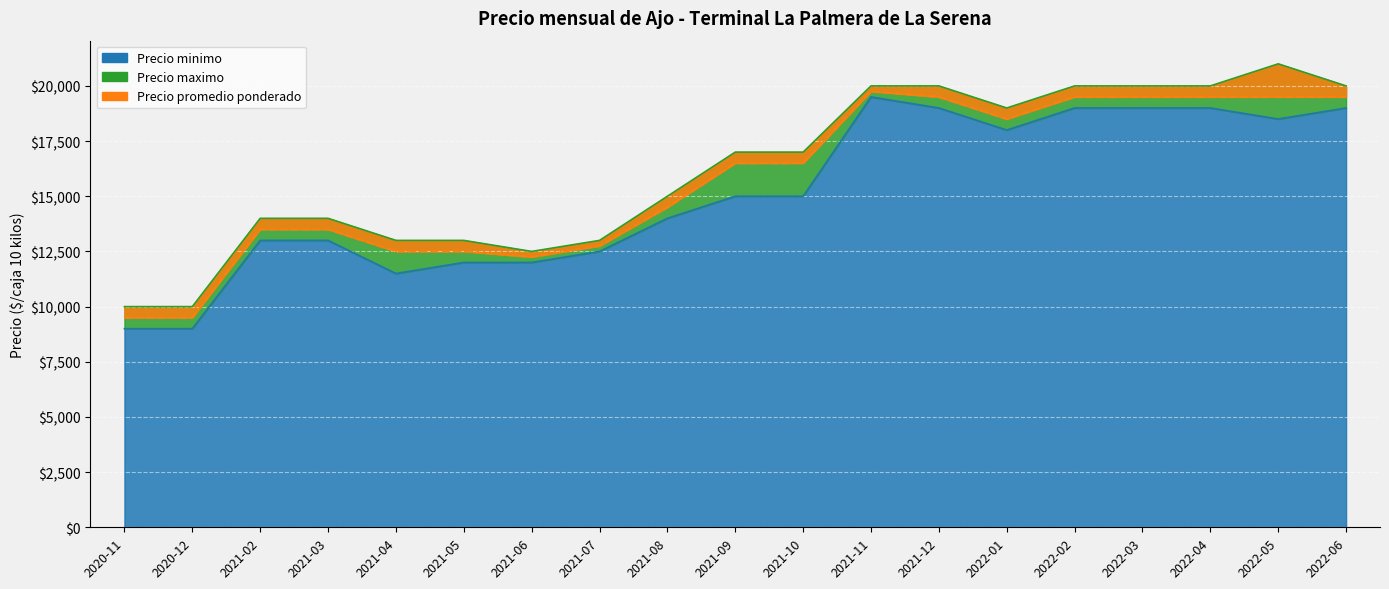

At which label does Precio maximo reach its minimum?

2020-11